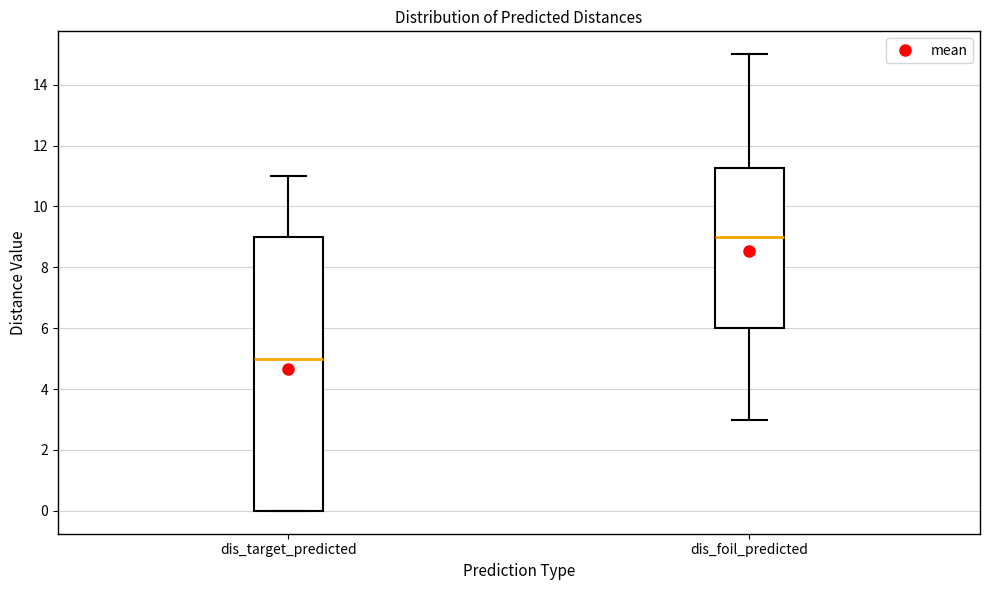

Which box has the highest median line?

dis_foil_predicted